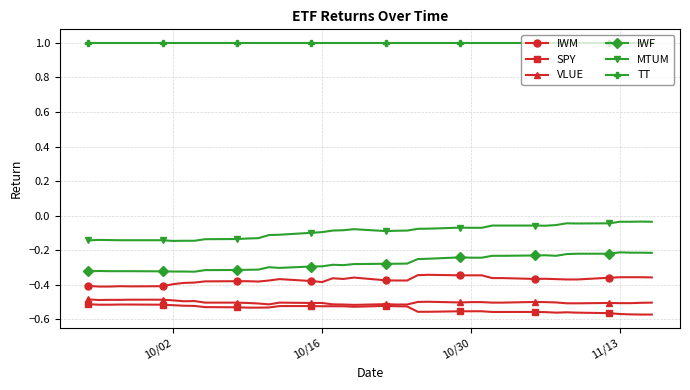

What is the greatest value displayed?

1.0